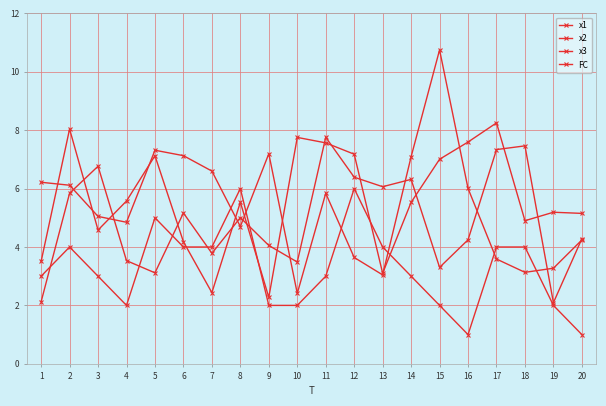

What is the average value of the FC series?

3.2